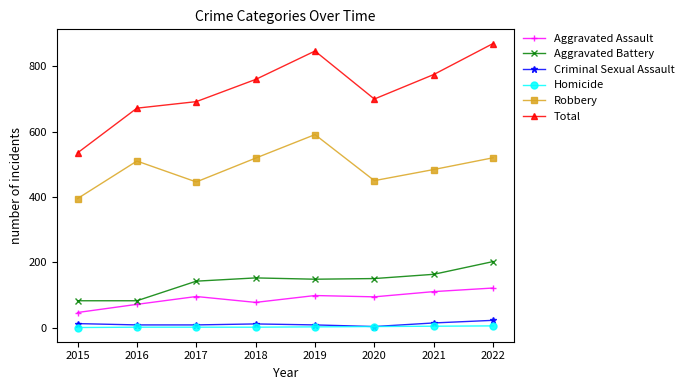

The Aggravated Battery series shows 142 at 2017. True or false?

True